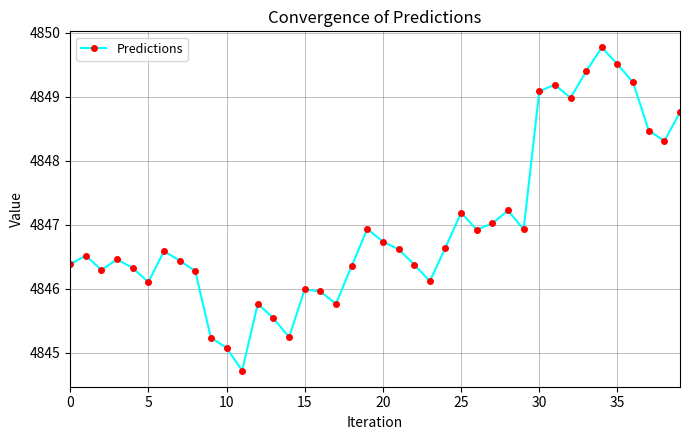

What is the minimum value shown in the chart?

4844.7